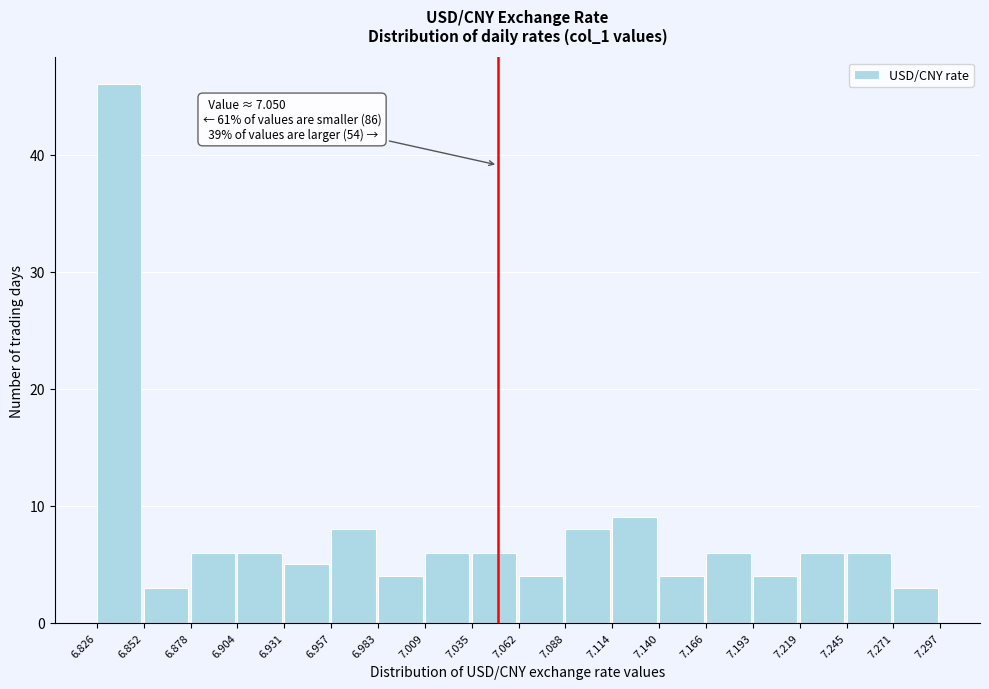

Which range on the x-axis has the tallest bar?

6.826 to 6.852